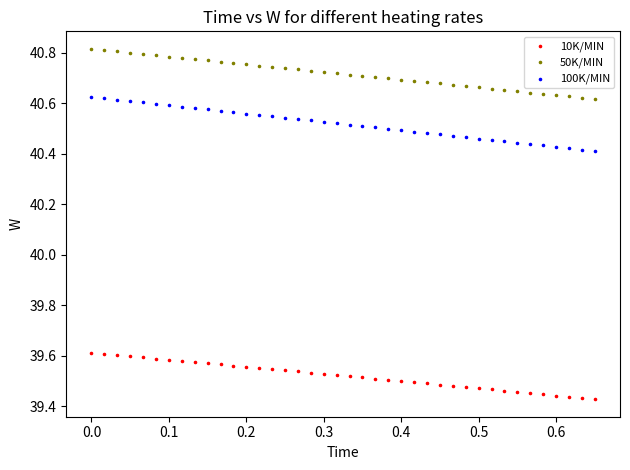

Across all data points, what is the range of Y values (max minus min)?

1.4